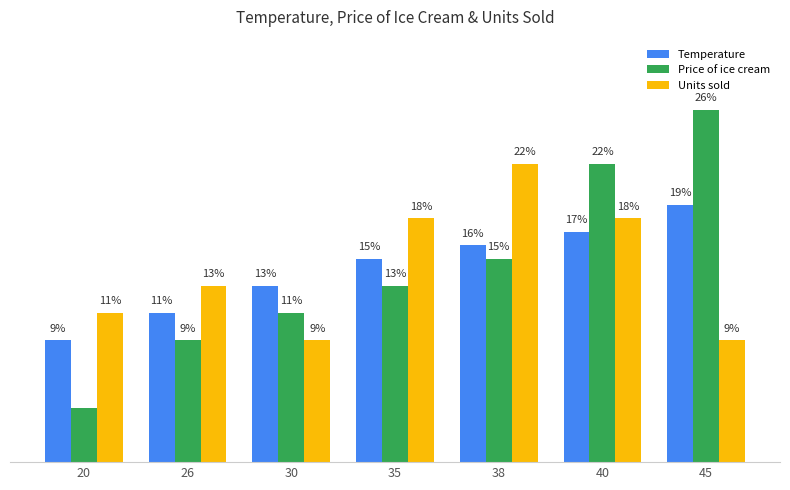

Between 20 and 40, which series saw the biggest shift?

Price of ice cream